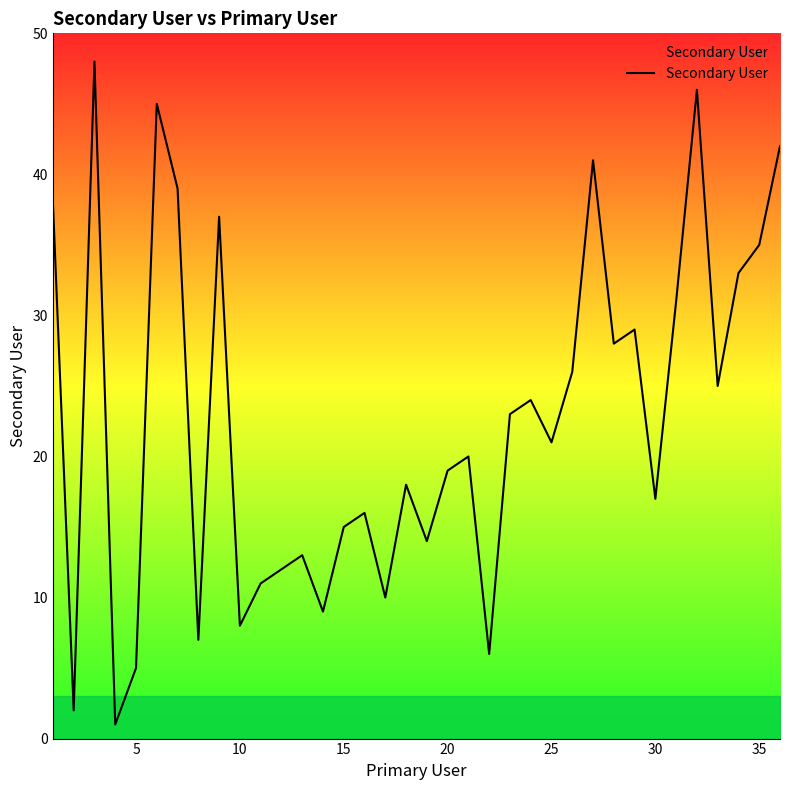

What is the greatest value displayed?

48